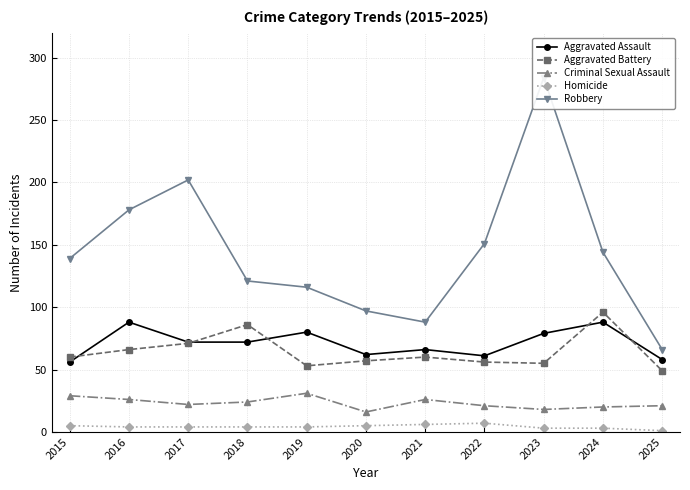

What is the minimum value for Criminal Sexual Assault?

16